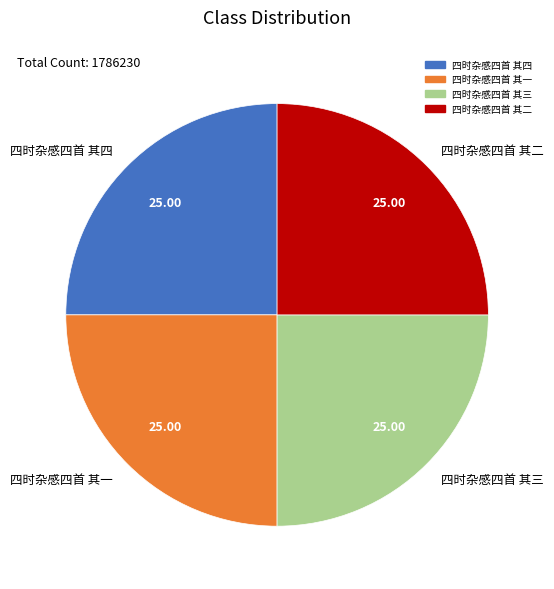

How many segments does this pie chart have?

4